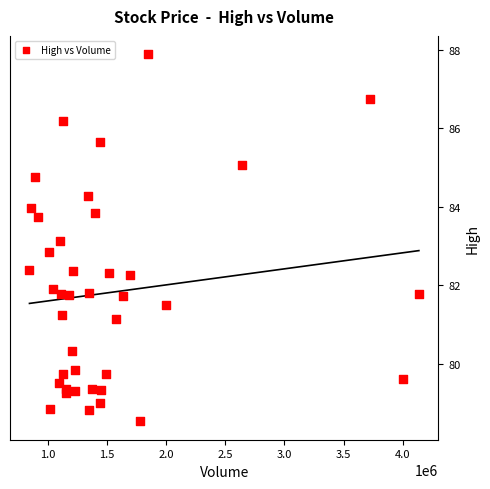

What is the range of Y values (max minus min)?

9.3